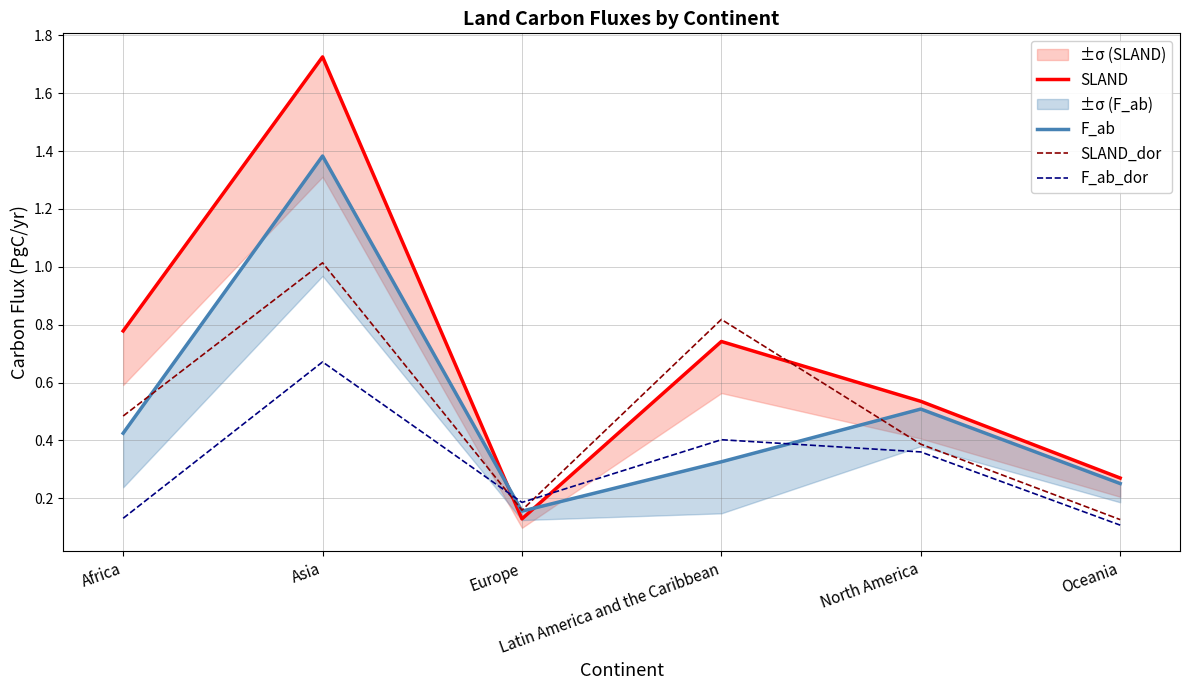

In F_ab, how many points are lower than both neighbors (excluding endpoints)?

1